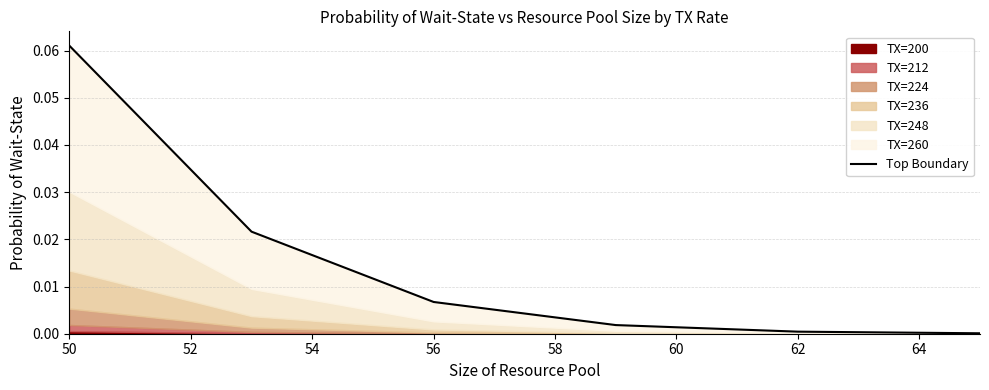

True or false: the data shows 0.1 at 50.

True